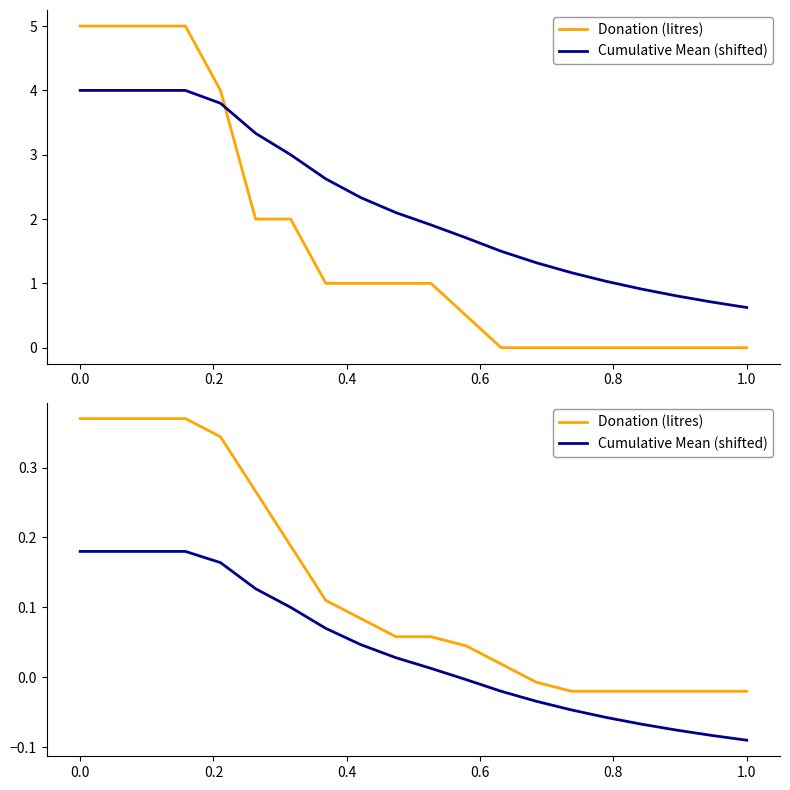

Reading left to right, what are all the values shown in this chart?

Donation (litres): 0.4	0.4	0.4	0.4	0.3	0.3	0.2	0.1	0.1	0.1	0.1	0.0	0.0	-0.0	-0.0	-0.0	-0.0	-0.0	-0.0	-0.0
Cumulative Mean (shifted): 0.2	0.2	0.2	0.2	0.2	0.1	0.1	0.1	0.0	0.0	0.0	-0.0	-0.0	-0.0	-0.0	-0.1	-0.1	-0.1	-0.1	-0.1